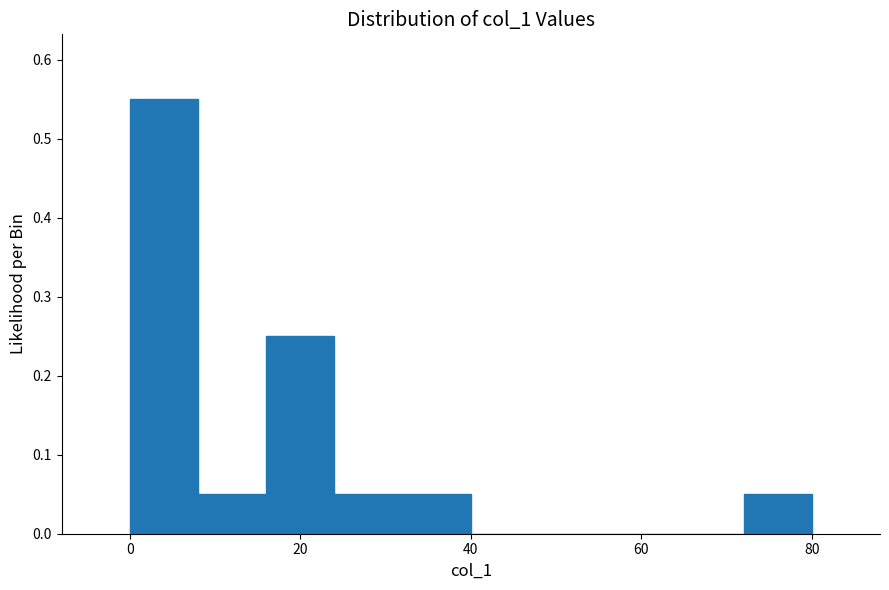

Reading left to right, transcribe this chart: for each bar, give the range it covers on the x-axis and its height. The values are not printed on the chart, so give them approximately, as read against the axis.

0 to 8: 0.55
8 to 16: 0.05
16 to 24: 0.25
24 to 32: 0.05
32 to 40: 0.05
40 to 48: 0
48 to 56: 0
56 to 64: 0
64 to 72: 0
72 to 80: 0.05